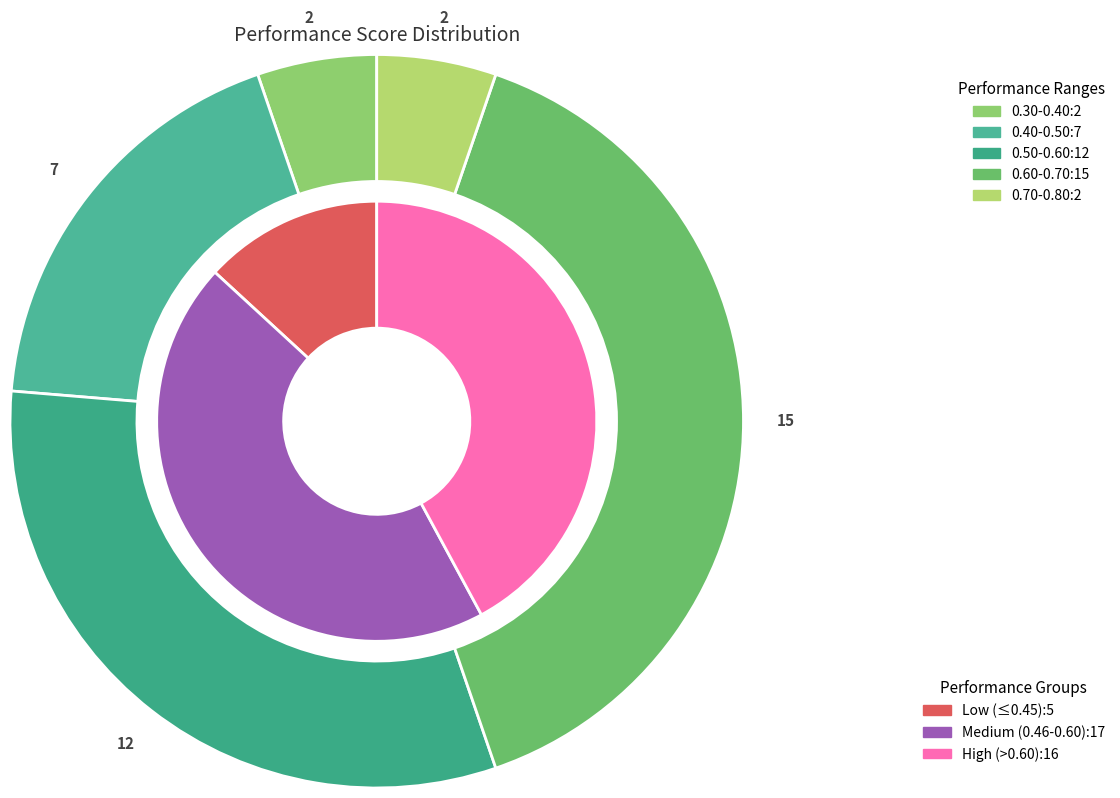

Between 19 and 24, which is larger?

24